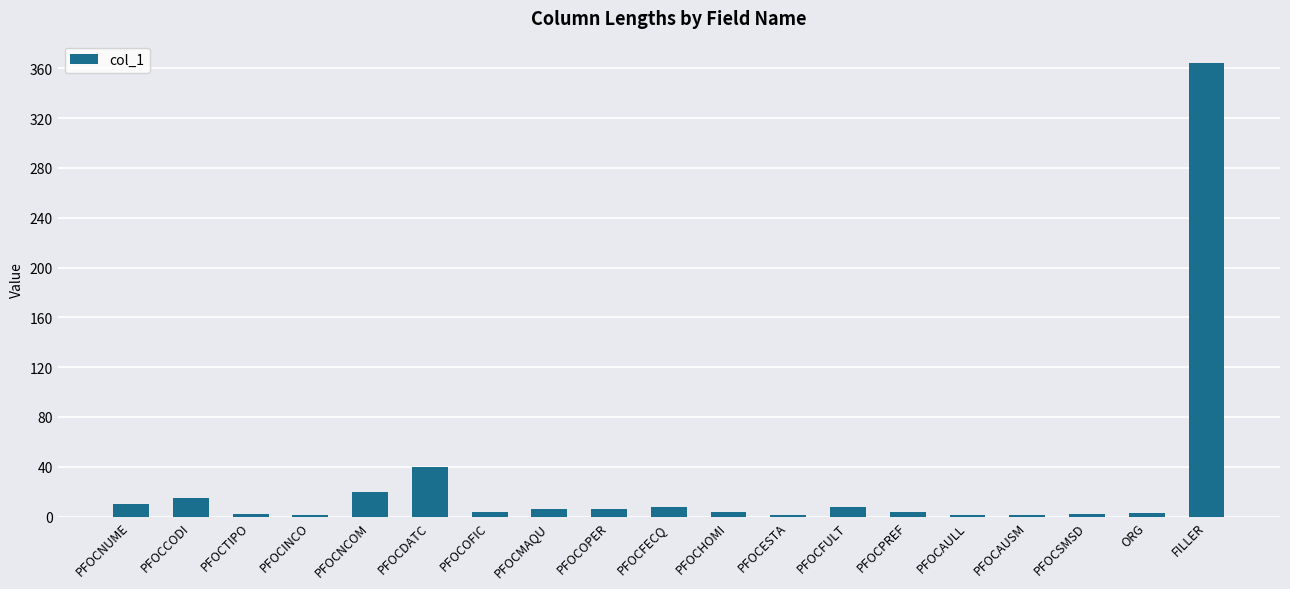

Between PFOCNUME and PFOCAULL, which is larger?

PFOCNUME